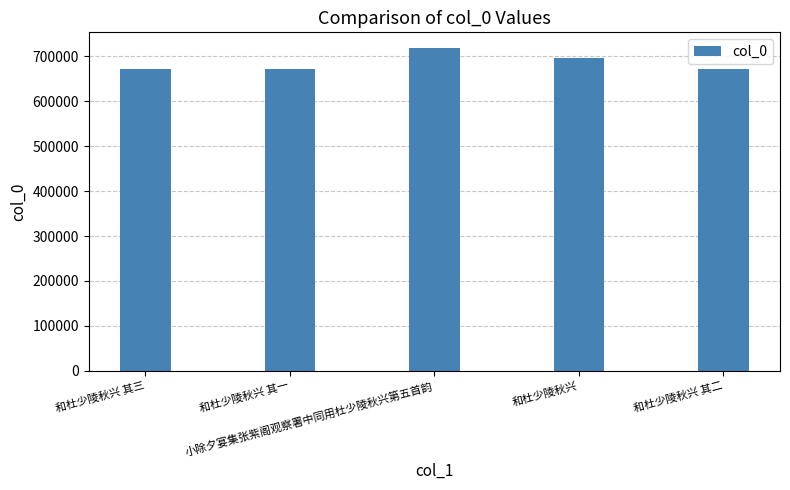

What is the label of the 2nd bar from the left?

和杜少陵秋兴 其一